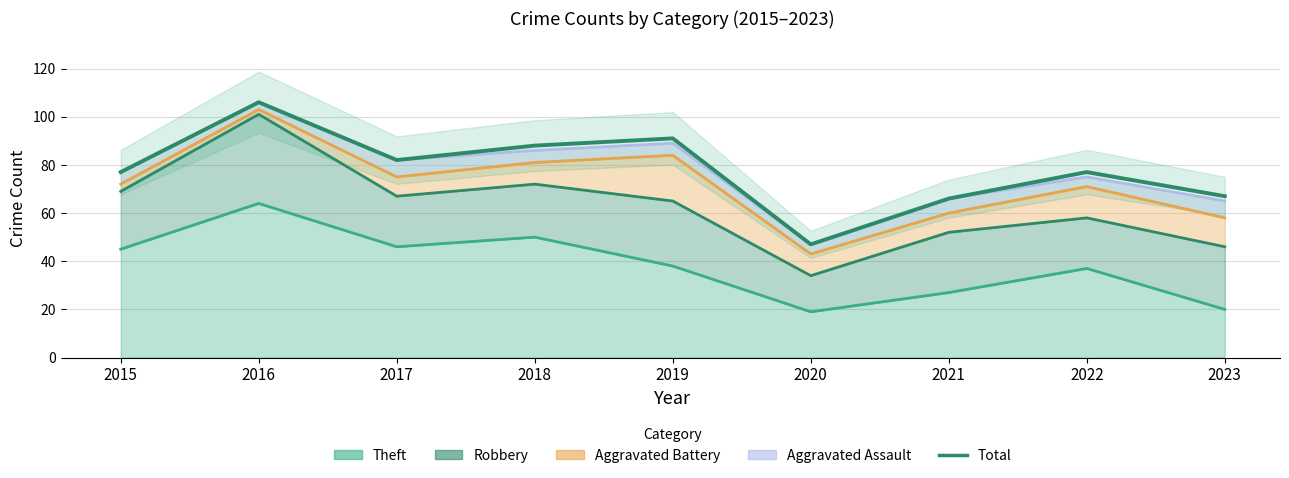

How many points are higher than both their immediate neighbors (excluding endpoints)?

3